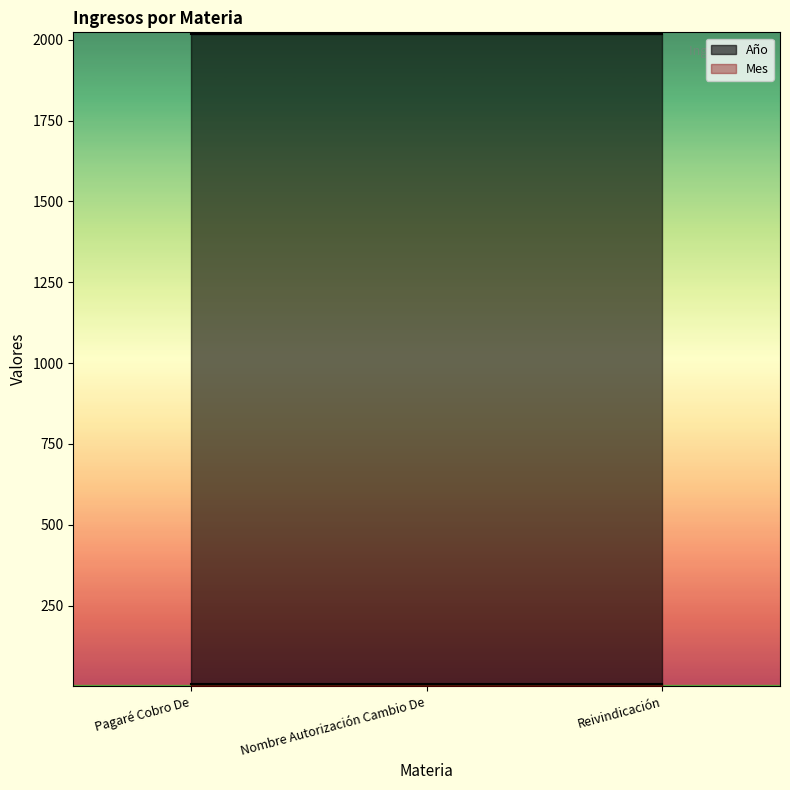

What is the label of the 3rd point from the right?

Pagaré Cobro De